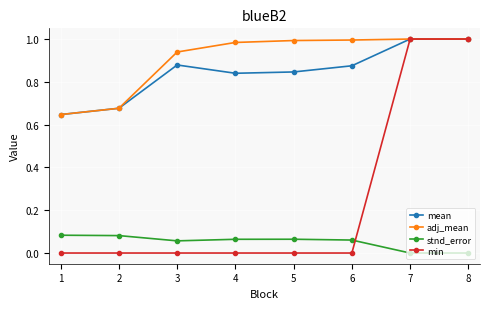

Which series has the largest range (max minus min)?

min